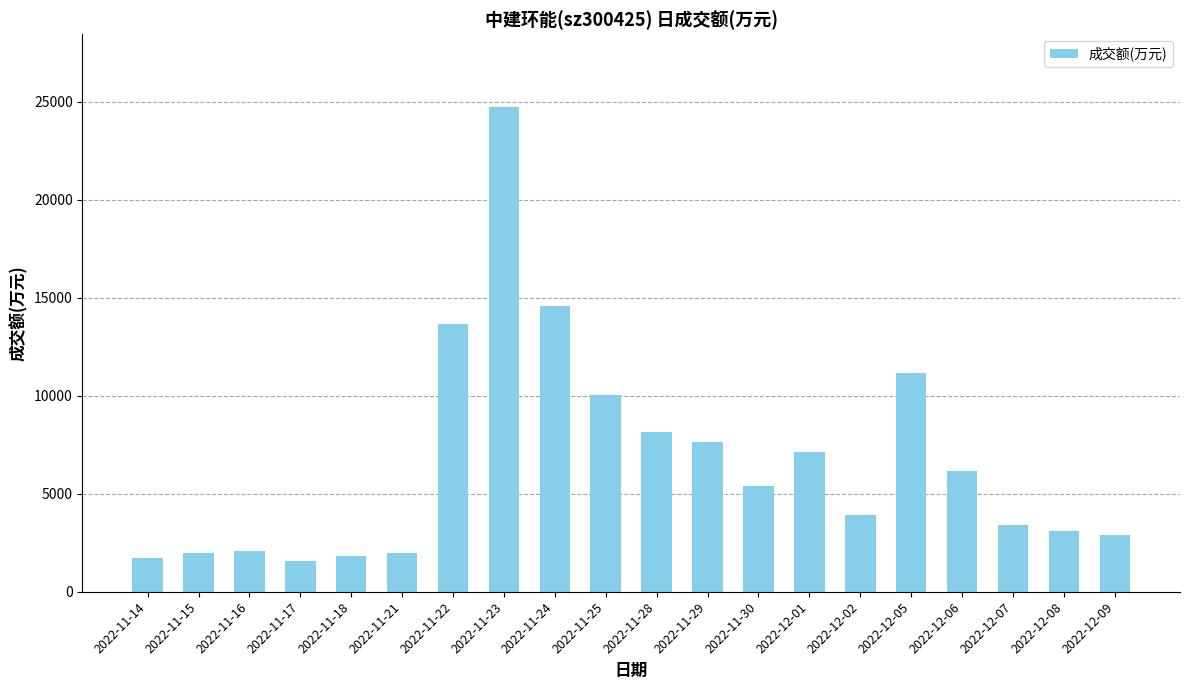

What is the minimum value shown in the chart?

1574